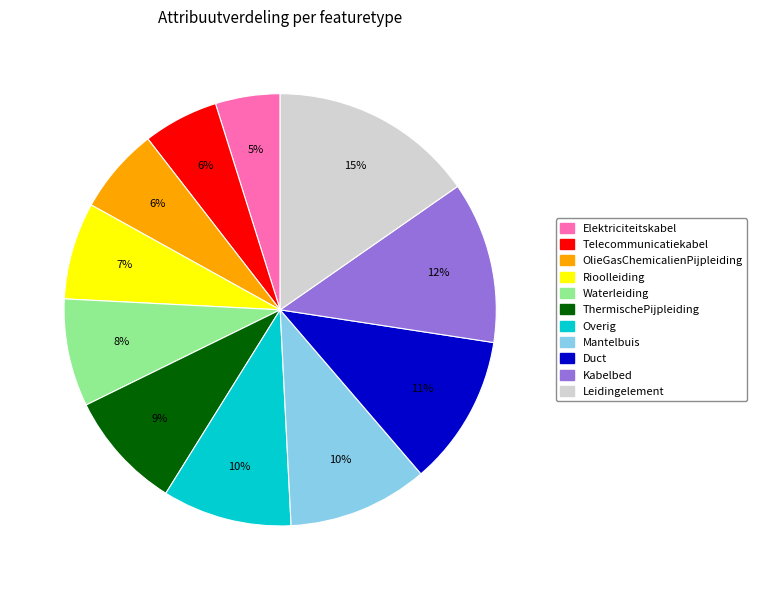

Does Rioolleiding represent more than half of the total?

No